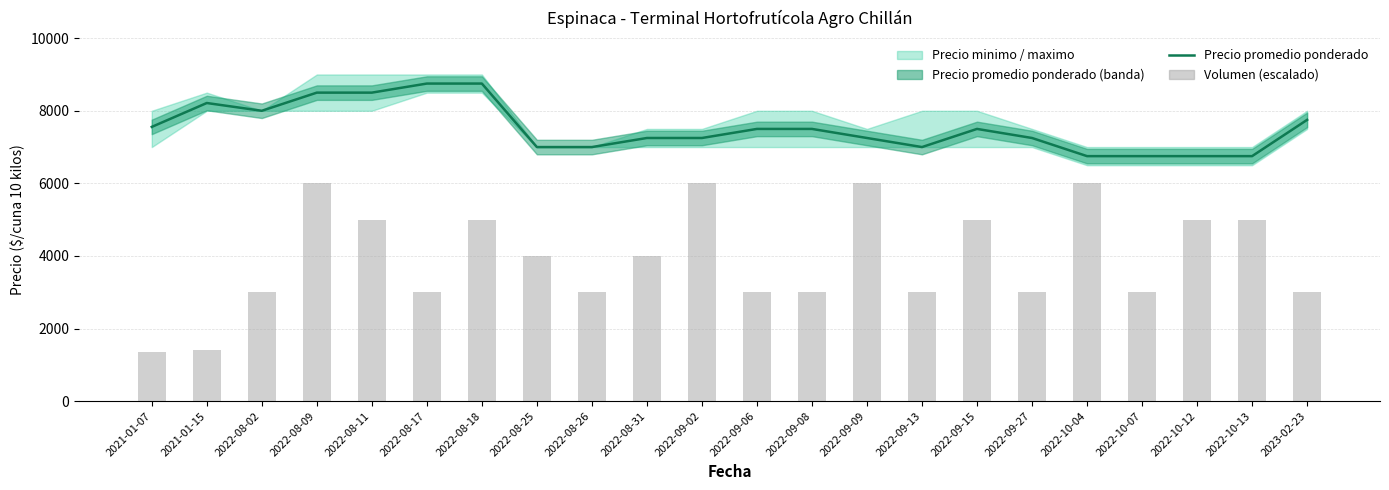

How many groups of bars are there?

22